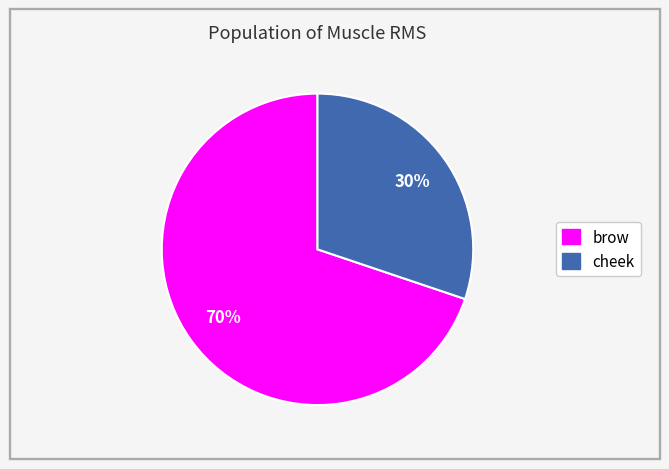

Do brow and cheek together represent more than half of the pie?

Yes